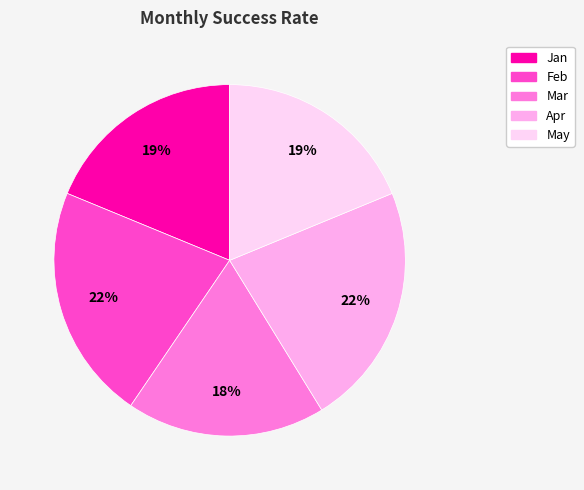

To the nearest percent, what is the average slice percentage?

20%